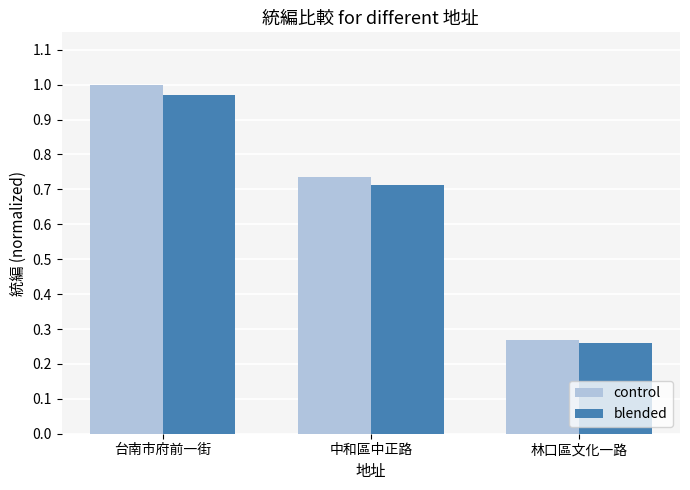

Is it true that blended equals 0.3 at 中和區中正路?

False